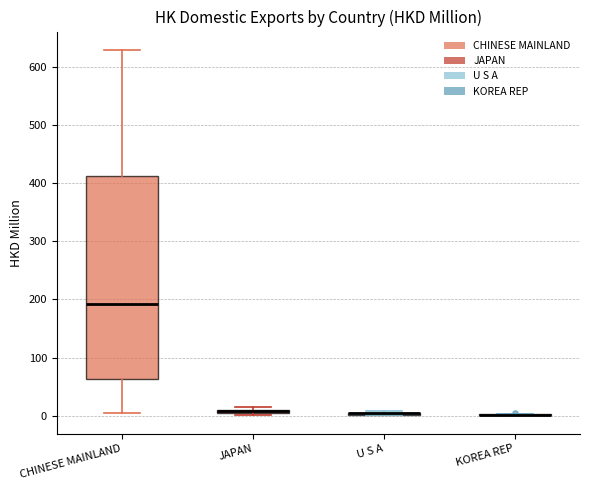

Comparing the boxes themselves (not the whiskers), which one is the tallest?

CHINESE MAINLAND